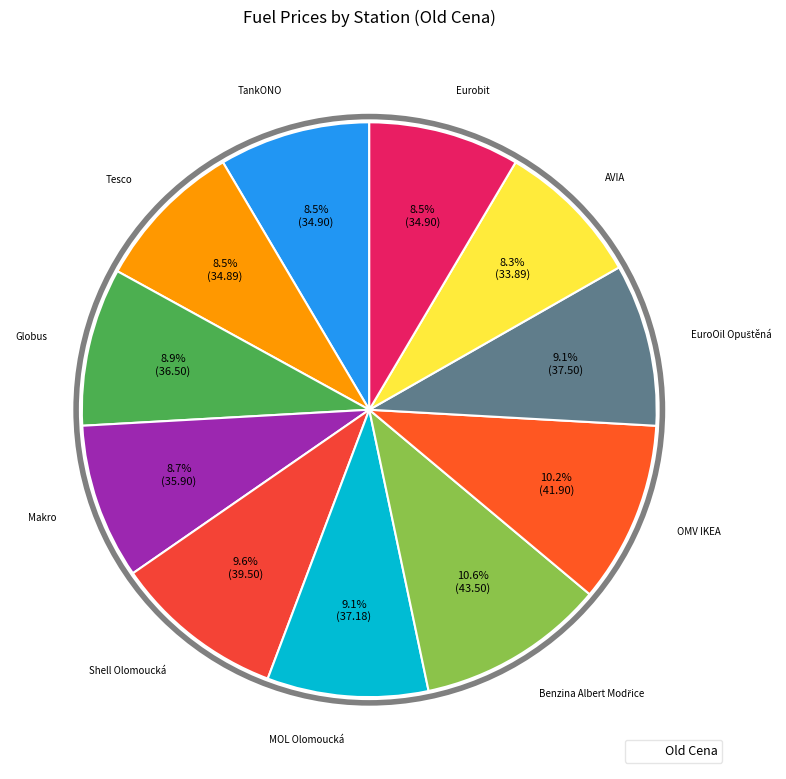

Count the number of slices in the pie.

11